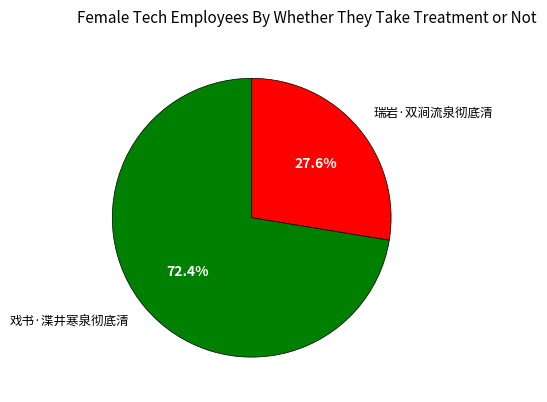

Is the sum of 戏书·渫井寒泉彻底清 and 瑞岩·双涧流泉彻底清 greater than half?

Yes